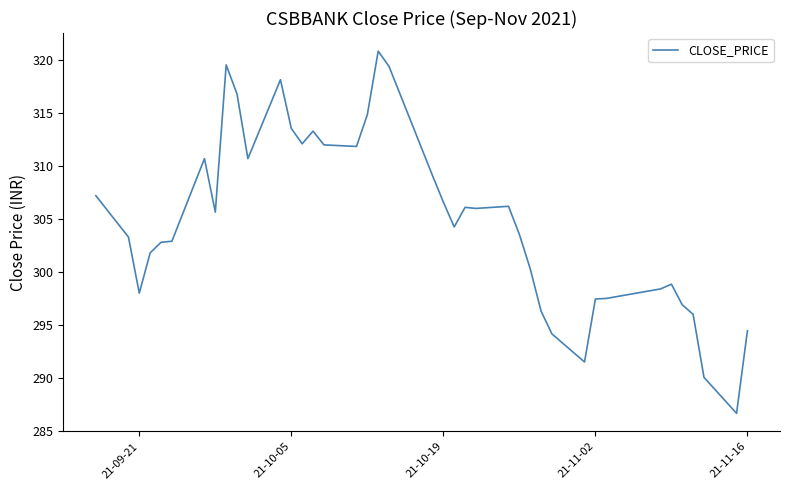

What is the difference between the maximum and minimum values?

34.2